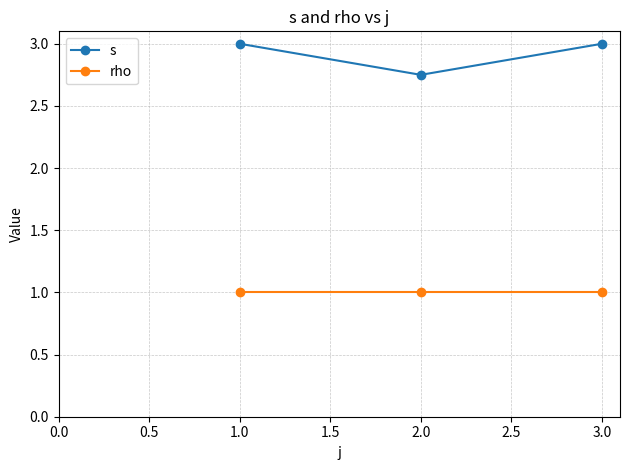

At how many categories does at least one series exceed 2?

3